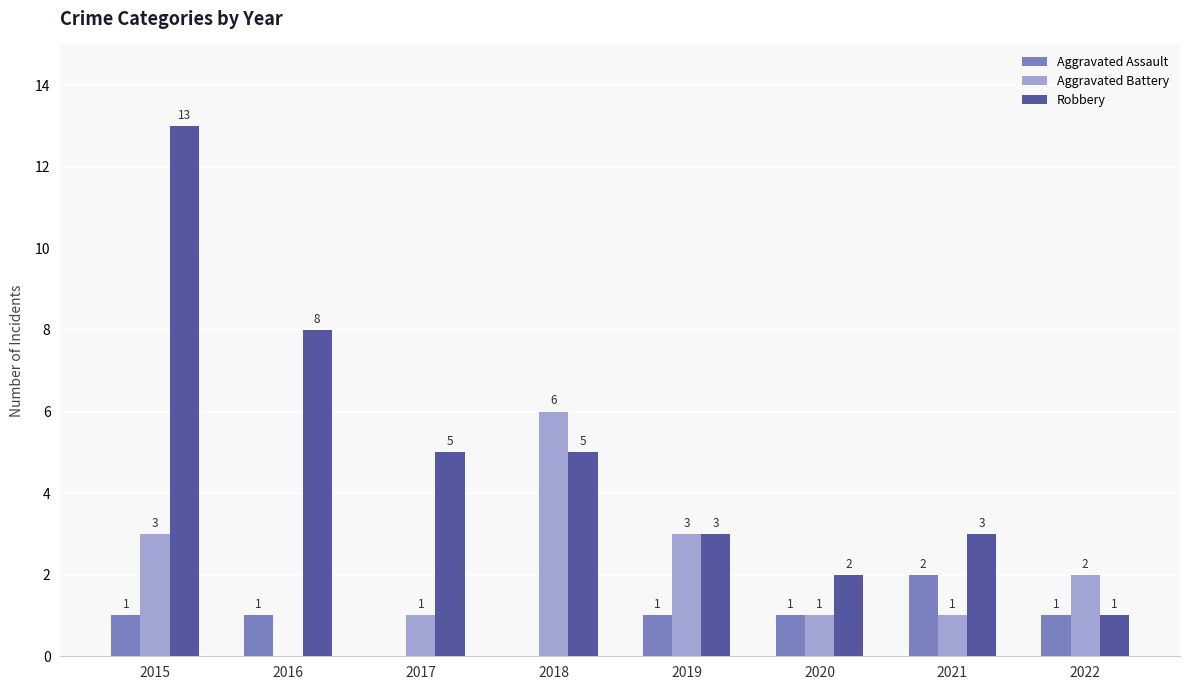

At which category is the sum across all series the highest?

2015